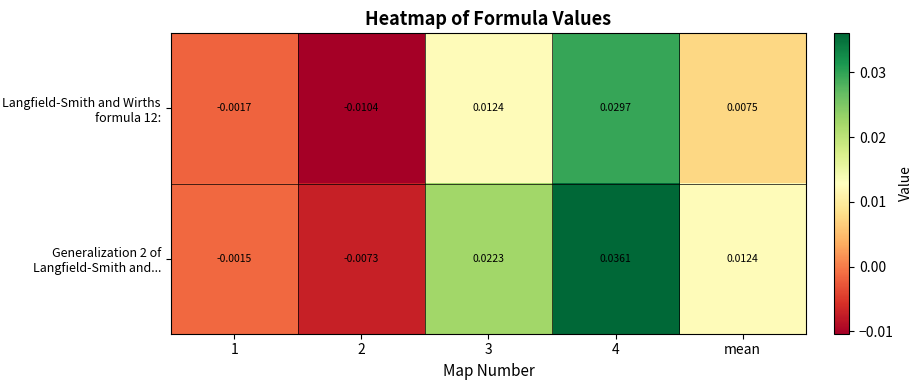

List the series in order of their overall mean, lowest first.

Langfield-Smith and Wirths formula 12:, Generalization 2 of Langfield-Smith and...